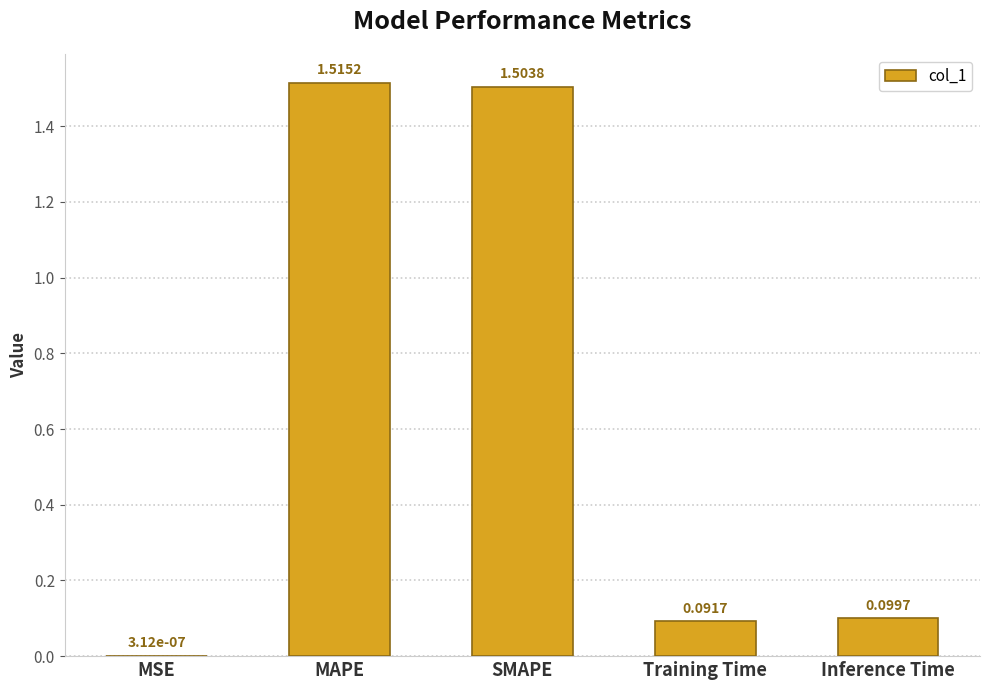

The chart shows a value of 0.8 at MAPE. True or false?

False